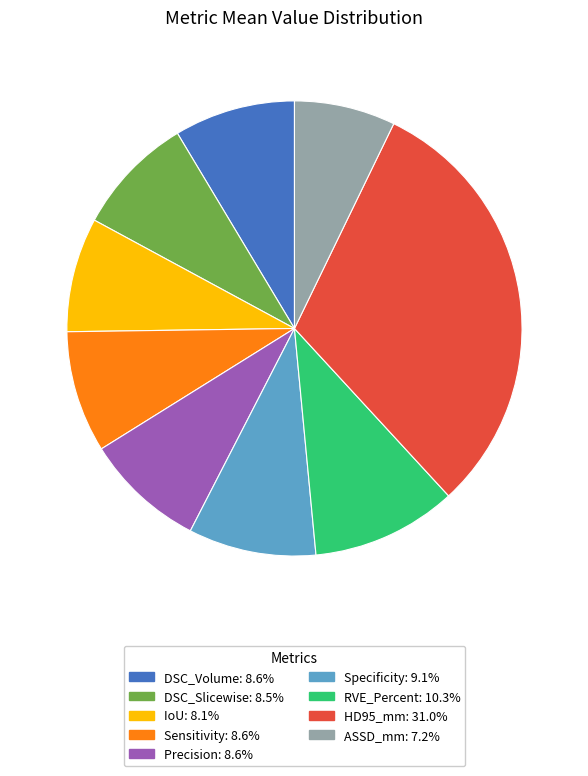

What is the largest slice in the pie chart?

HD95_mm